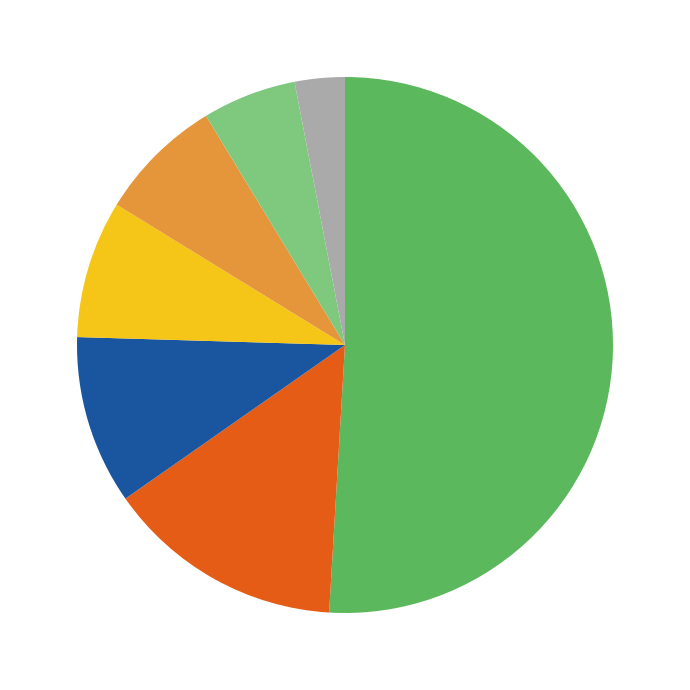

Does any single category account for the majority?

Yes